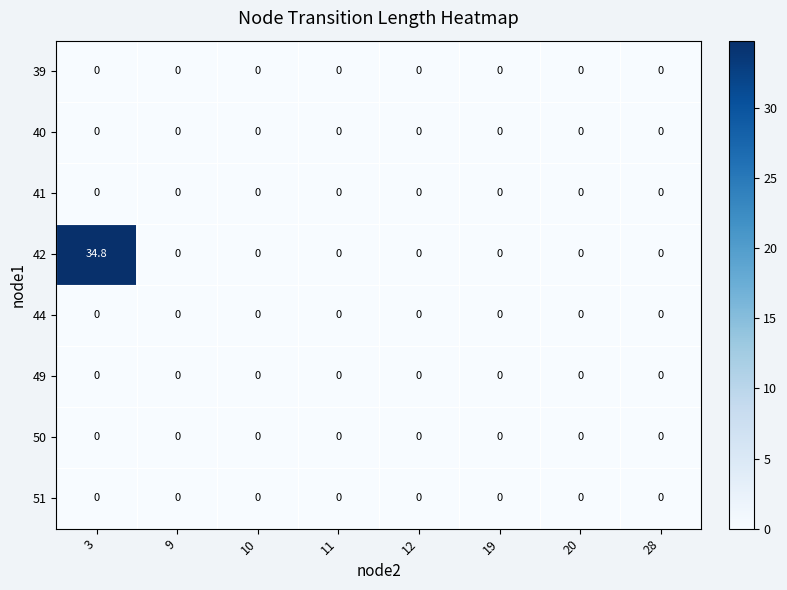

Which series has the widest spread of values?

42